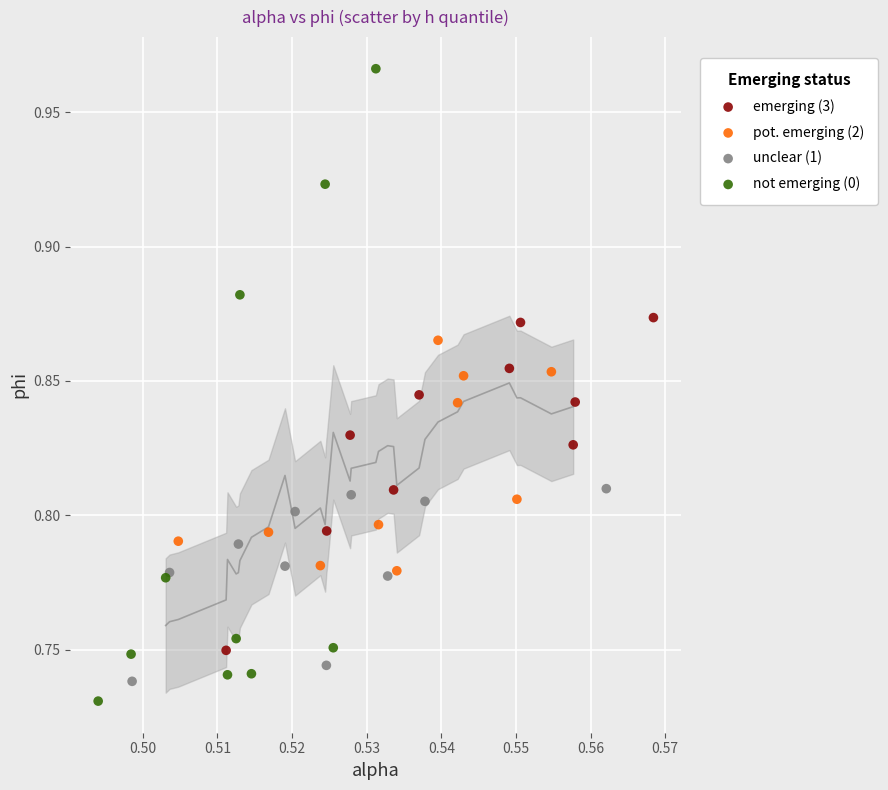

Which series has the largest Y range (max minus min)?

not emerging (0)